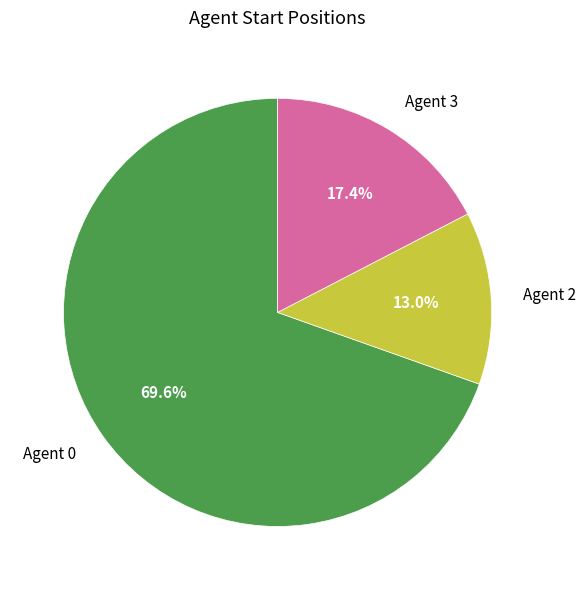

Rank the categories by value from highest to lowest.

Agent 0, Agent 3, Agent 2